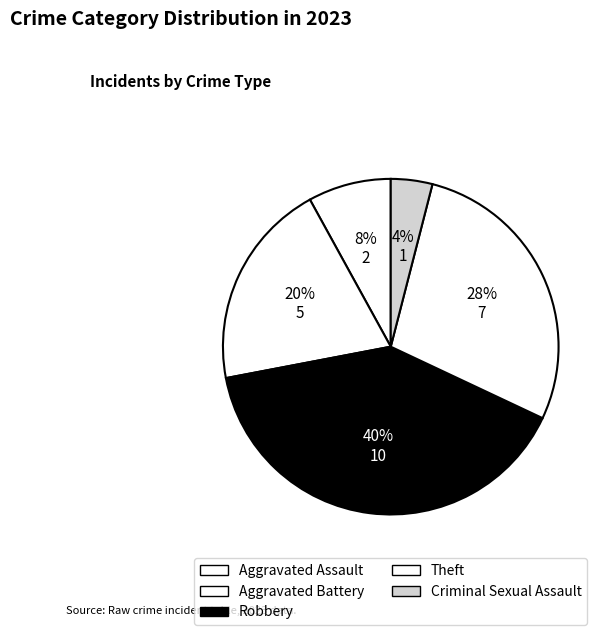

To the nearest percent, what is the difference between the Robbery and Criminal Sexual Assault slice percentages?

36%